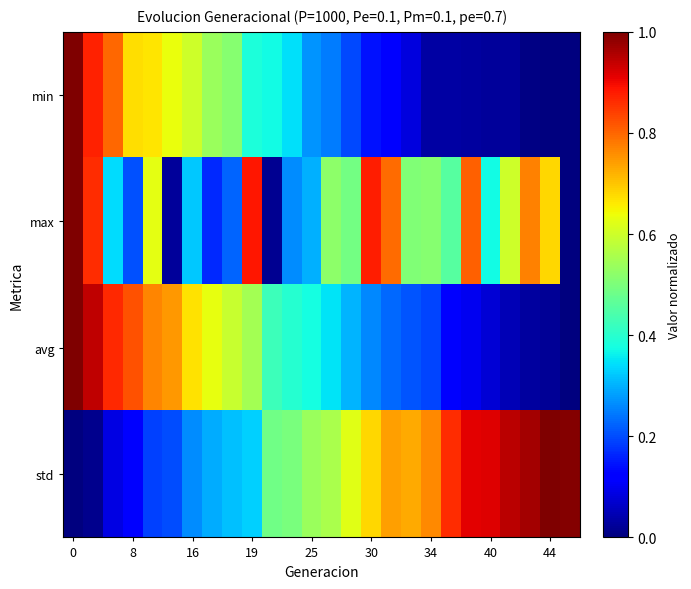

What is the maximum value shown in the chart?

1.0